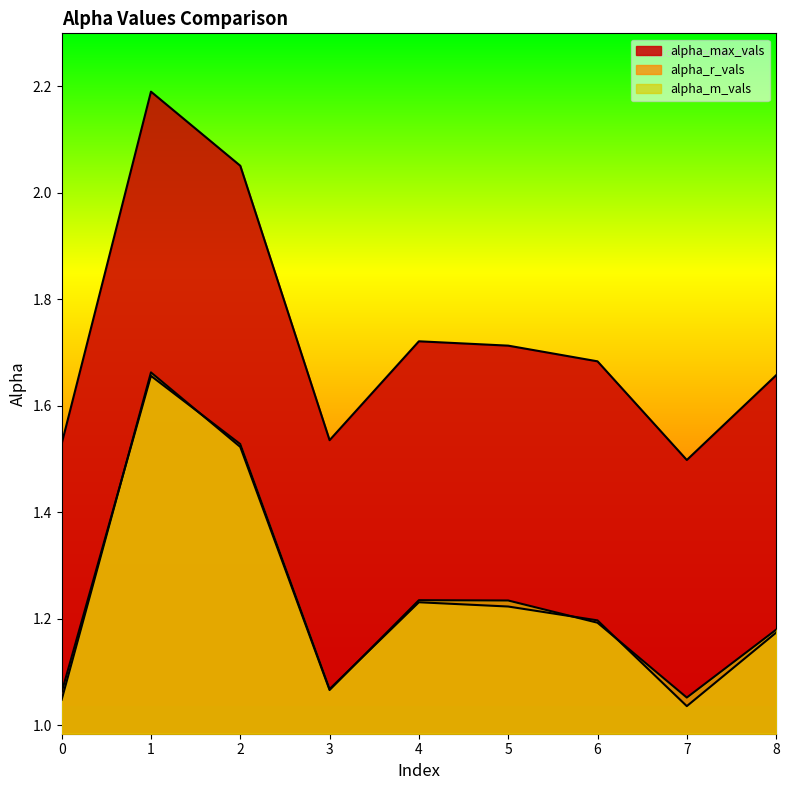

How many distinct data groups are displayed?

3